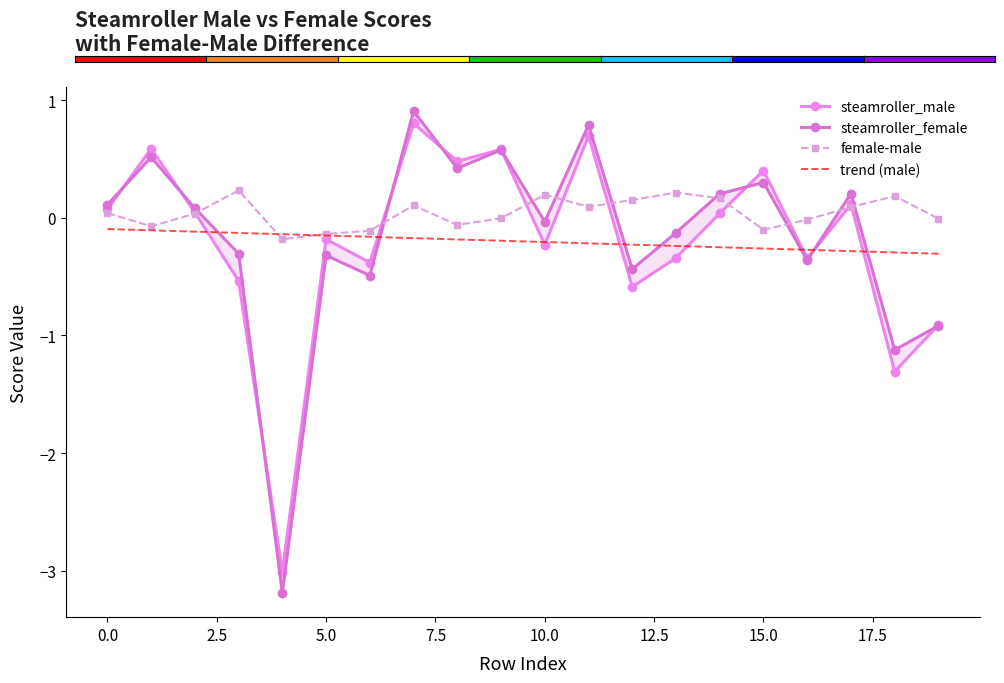

True or false: female-male has a value of -0.1 at 15.0.

True